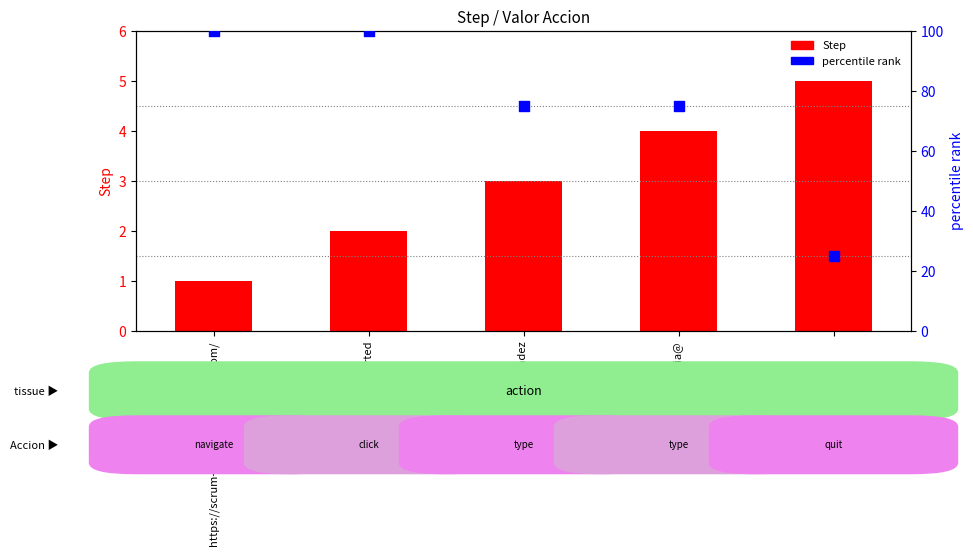

What is the total value across all series at https://scrum-metrics.herokuapp.com/?

101